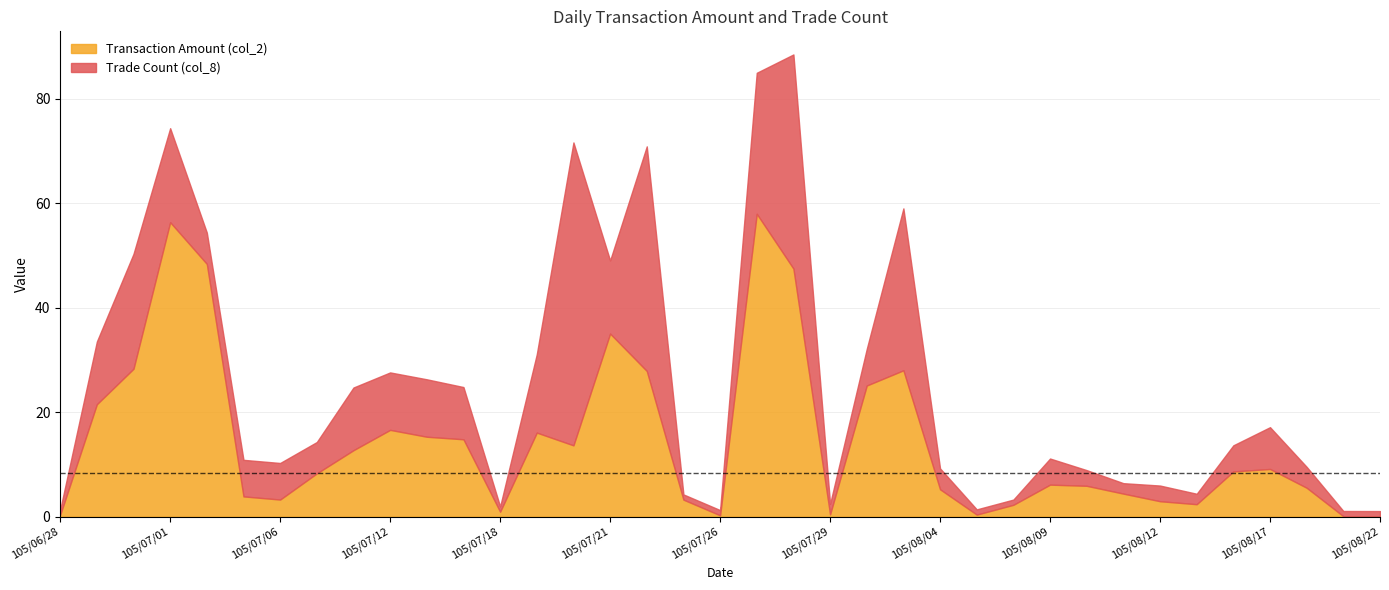

At which label does Transaction Amount (col_2) first exceed 343460?

105/06/29